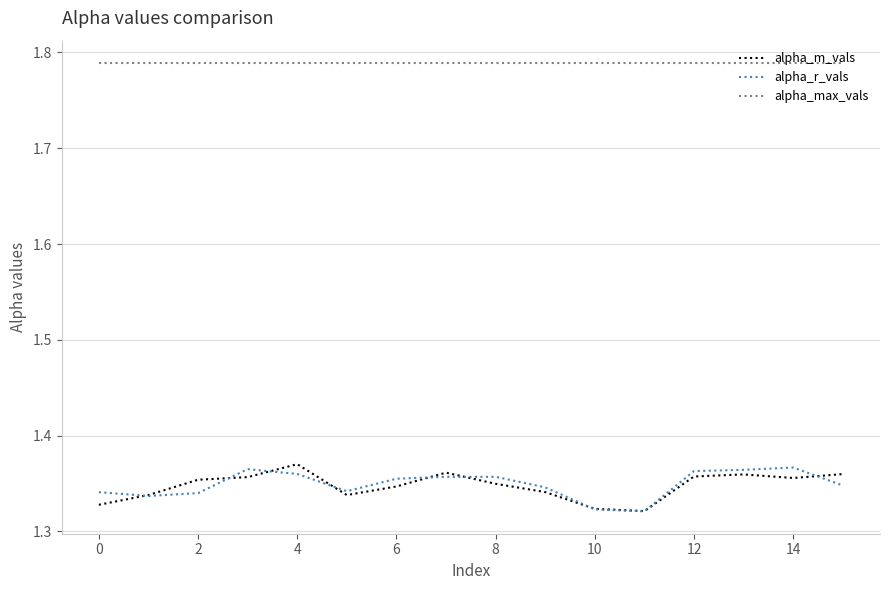

True or false: alpha_r_vals and alpha_max_vals intersect in this chart.

False